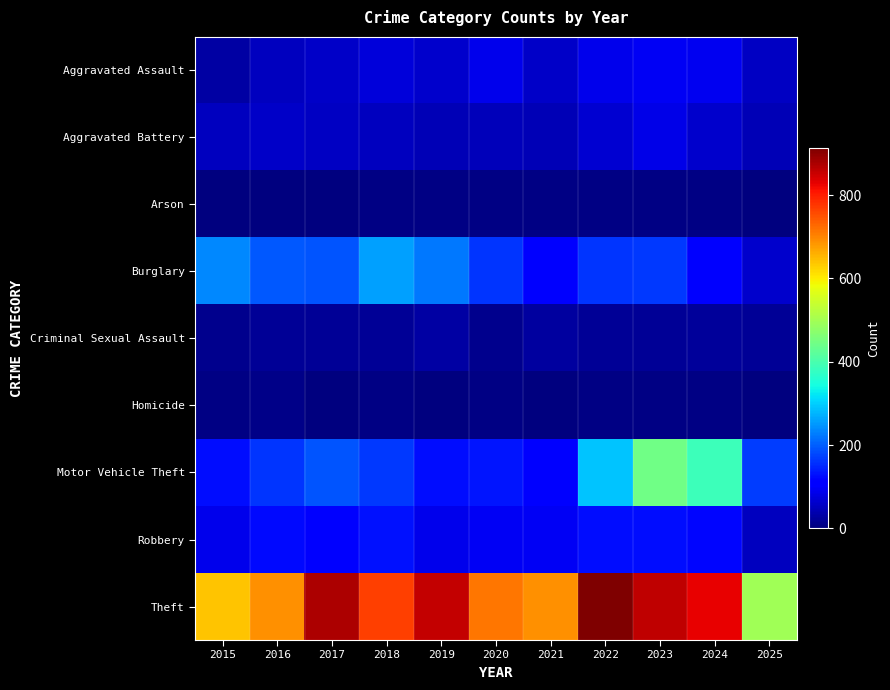

At how many categories does at least one series exceed 166?

11